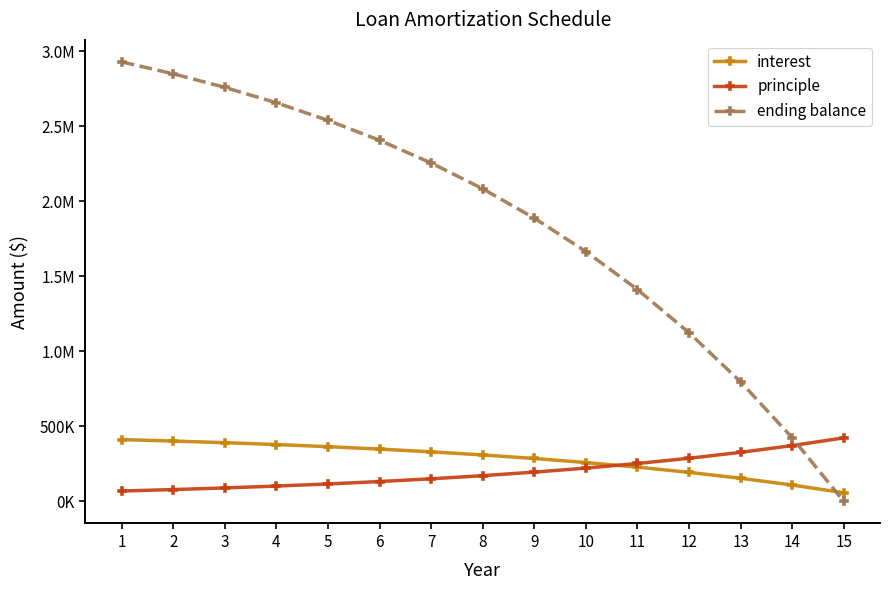

What is the value of the principle point at the 4th from the left?

102785.7